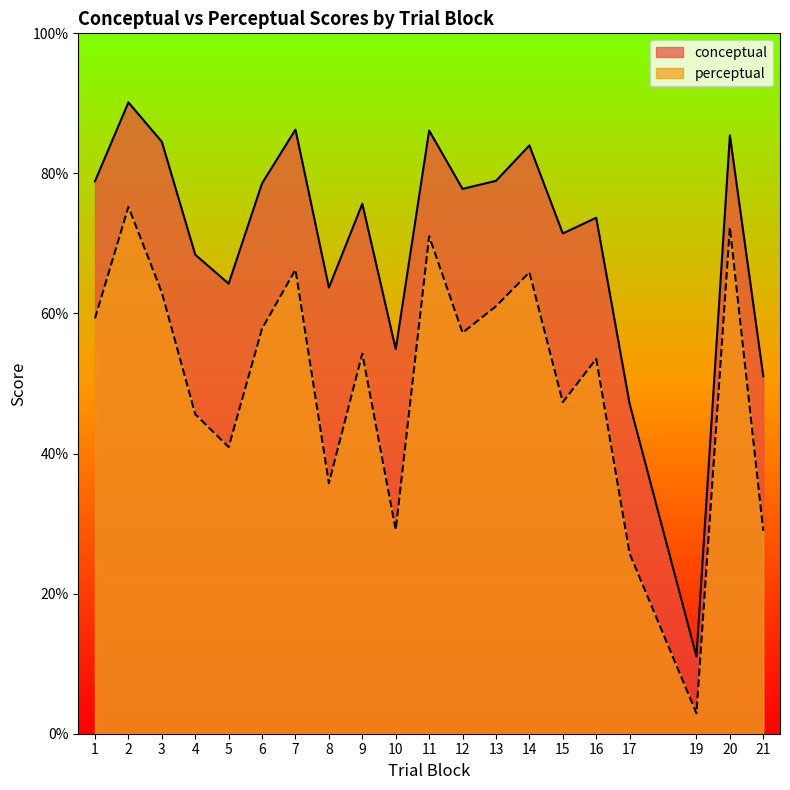

Which category has the highest value across all series?

2